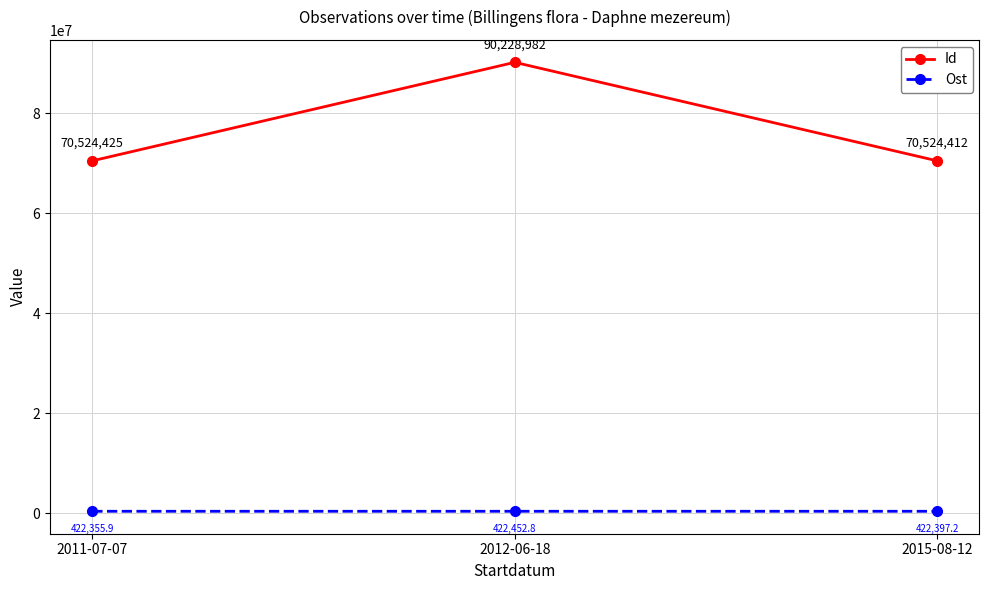

What is the greatest value displayed?

90228982.0